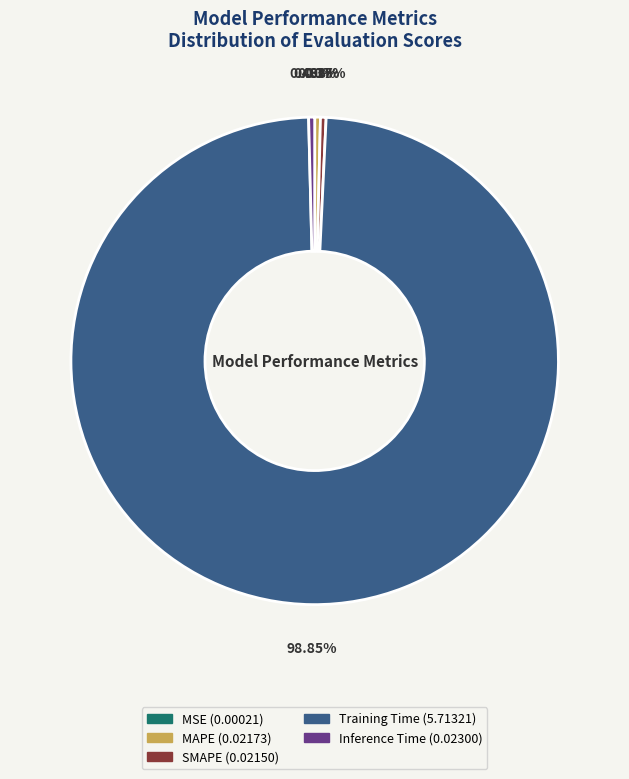

What is the largest slice in the pie chart?

Training Time